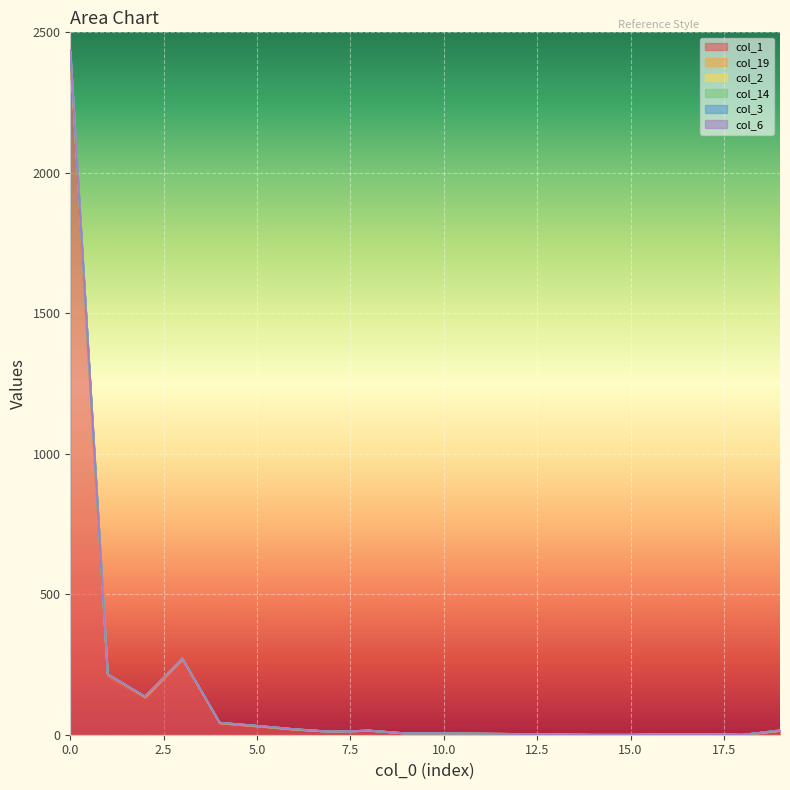

True or false: col_1 and col_2 cross at least once.

False